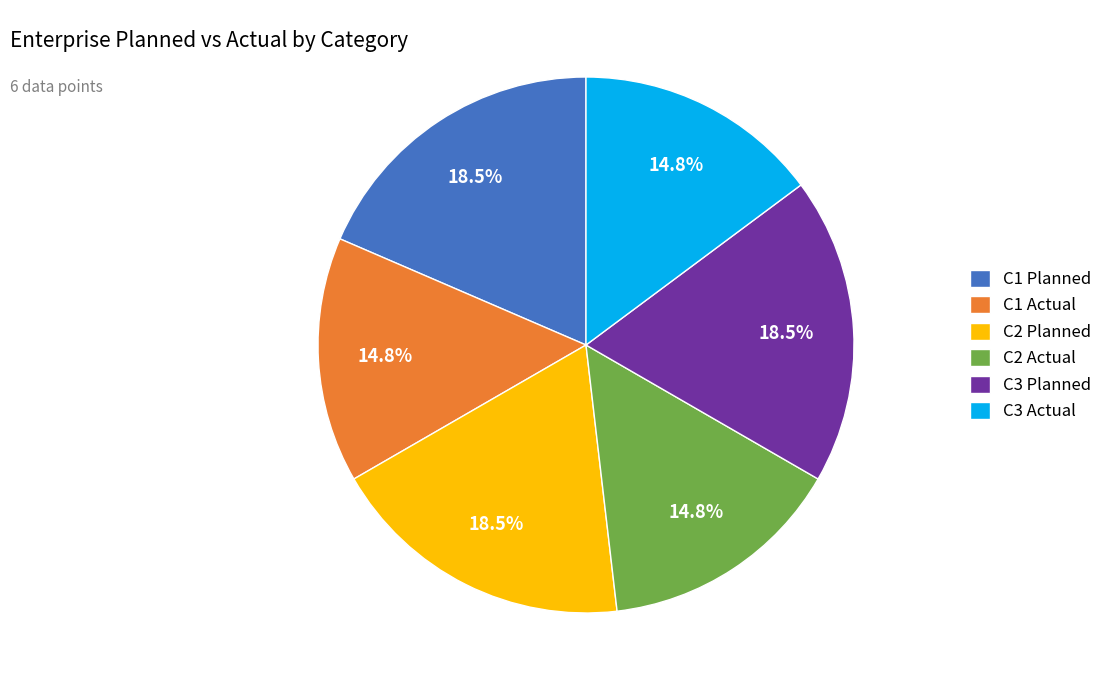

How many slices are in this pie chart?

6